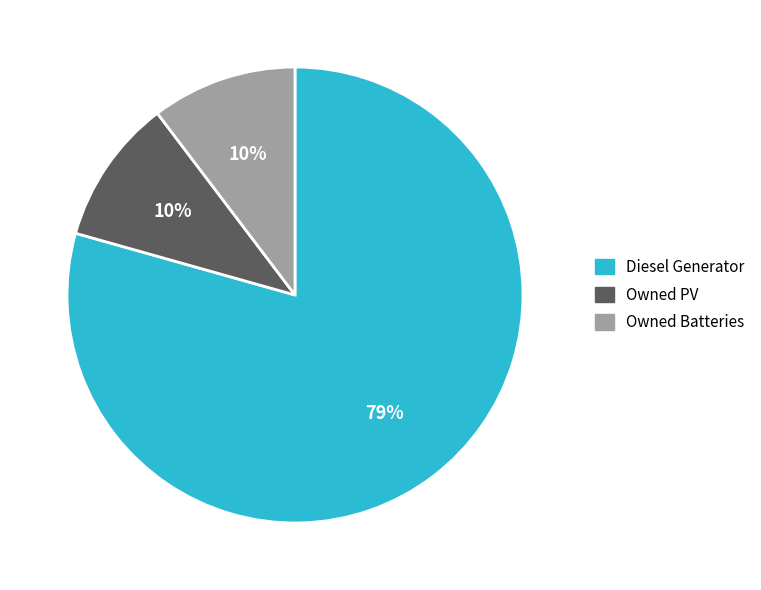

What percentage is the Owned PV slice, to the nearest percent?

10%